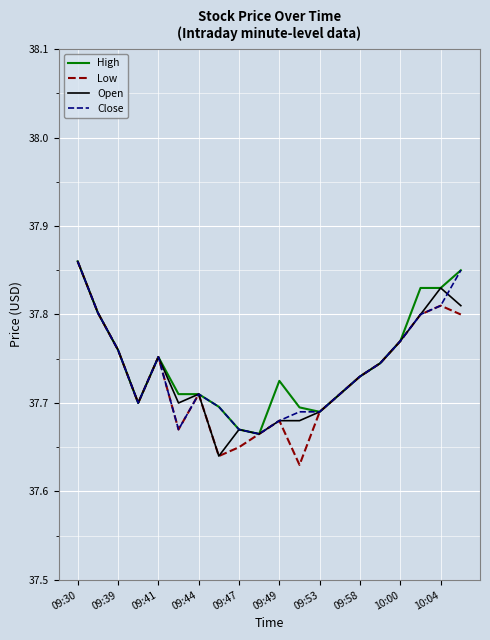

Does the chart display data point markers on the line(s)?

No